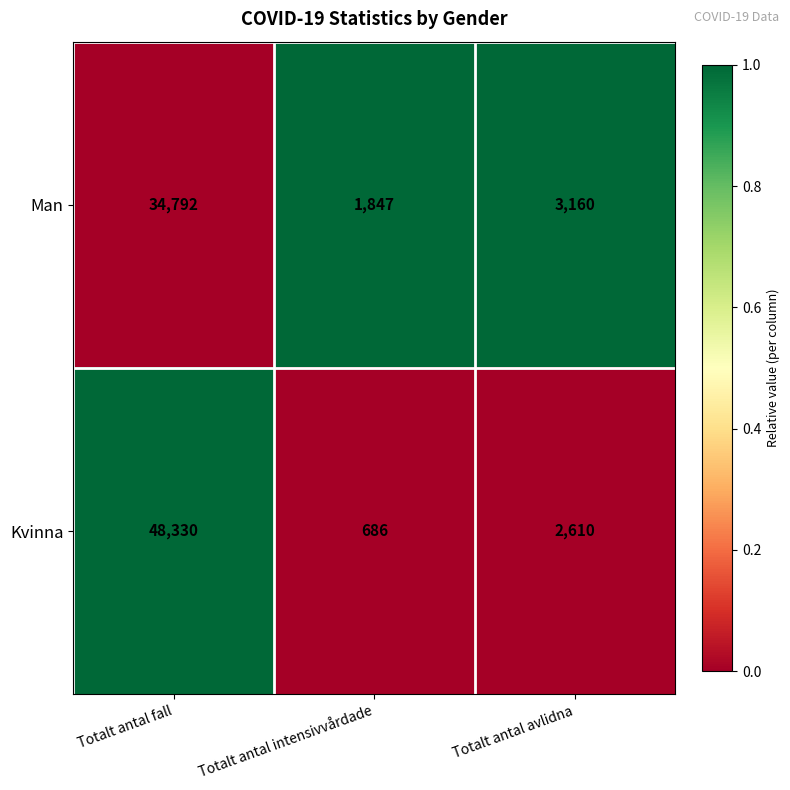

Reading left to right, list all the values displayed in this chart.

Man: 34792	1847	3160
Kvinna: 48330	686	2610